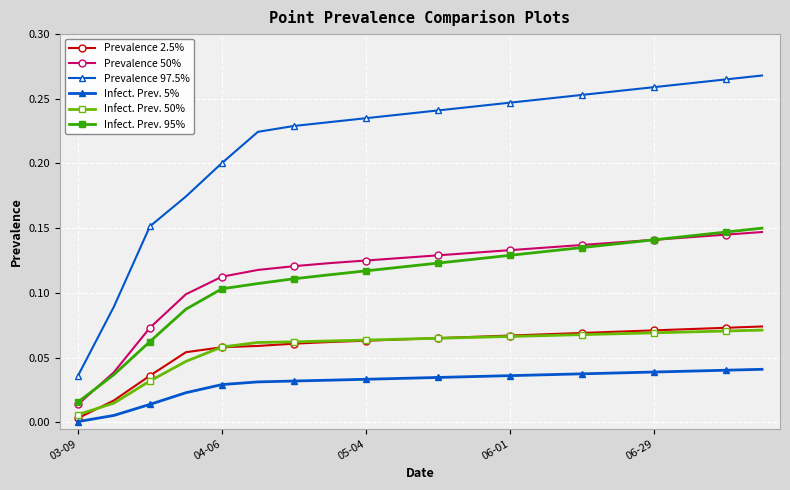

Does the chart have visible grid lines?

Yes